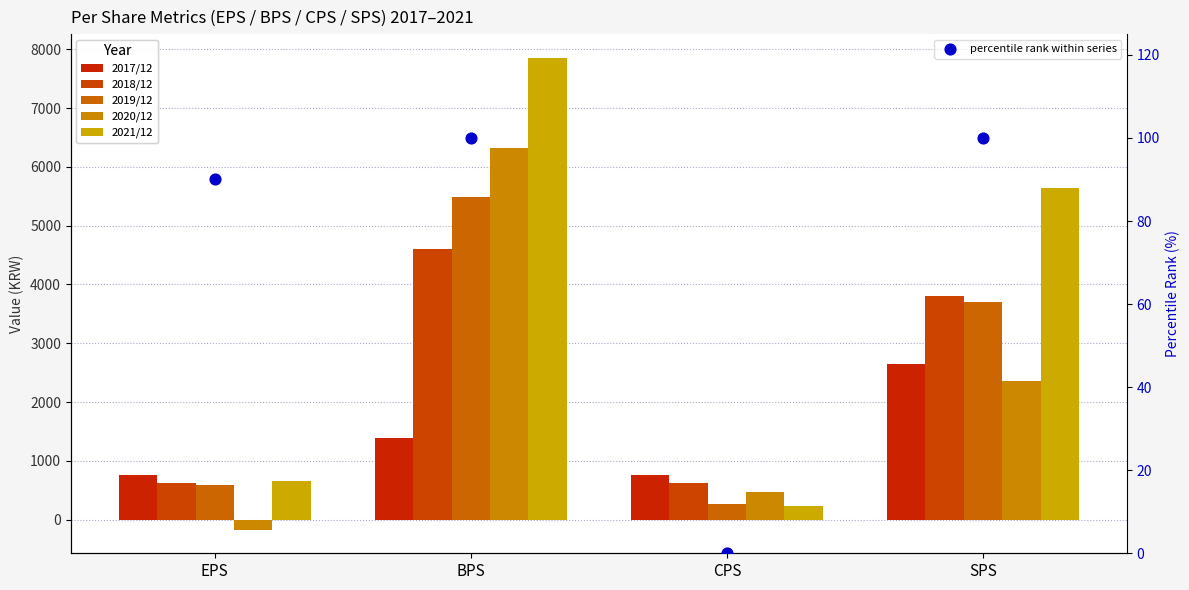

Which series contains the highest Y value?

2021/12